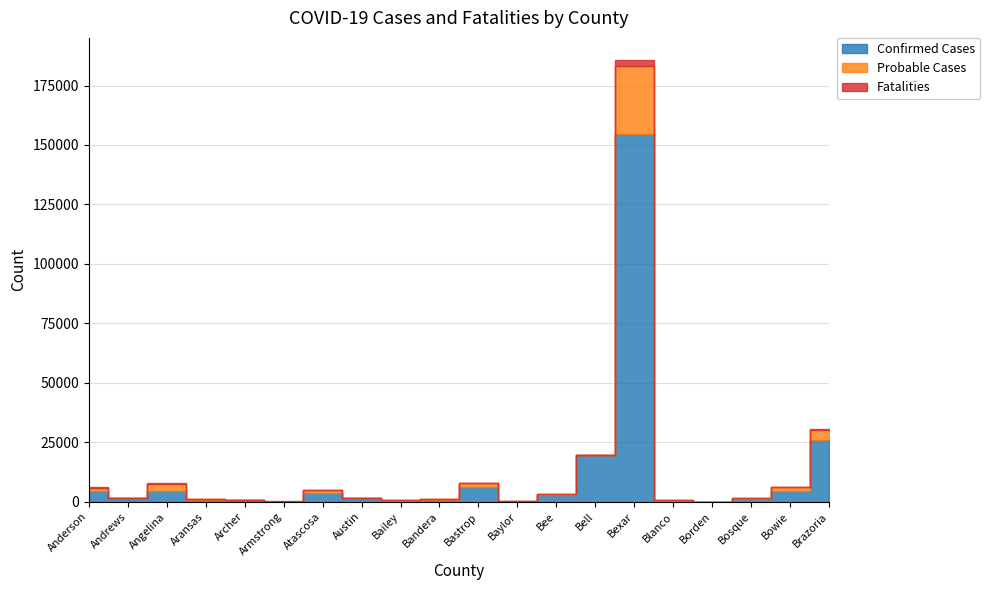

Which series ends up on top after the final intersection of Fatalities and Probable Cases?

Probable Cases